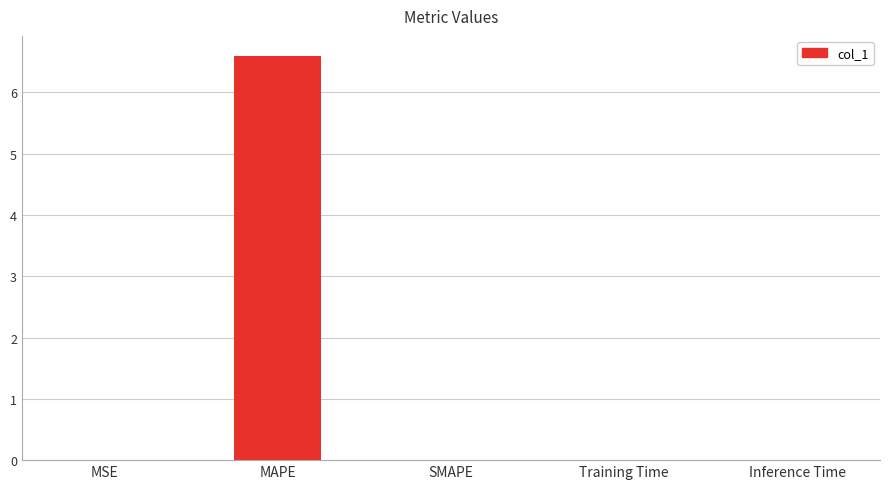

How many series are shown in this chart?

1